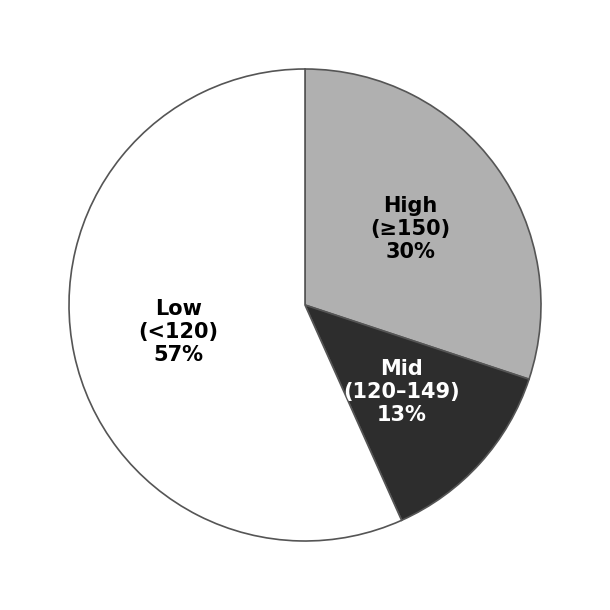

Which slice is the smallest?

Mid (120–149)